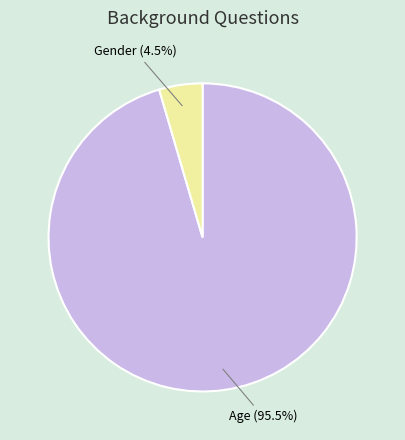

To the nearest percent, what is the difference between the largest and smallest slice percentages?

91%